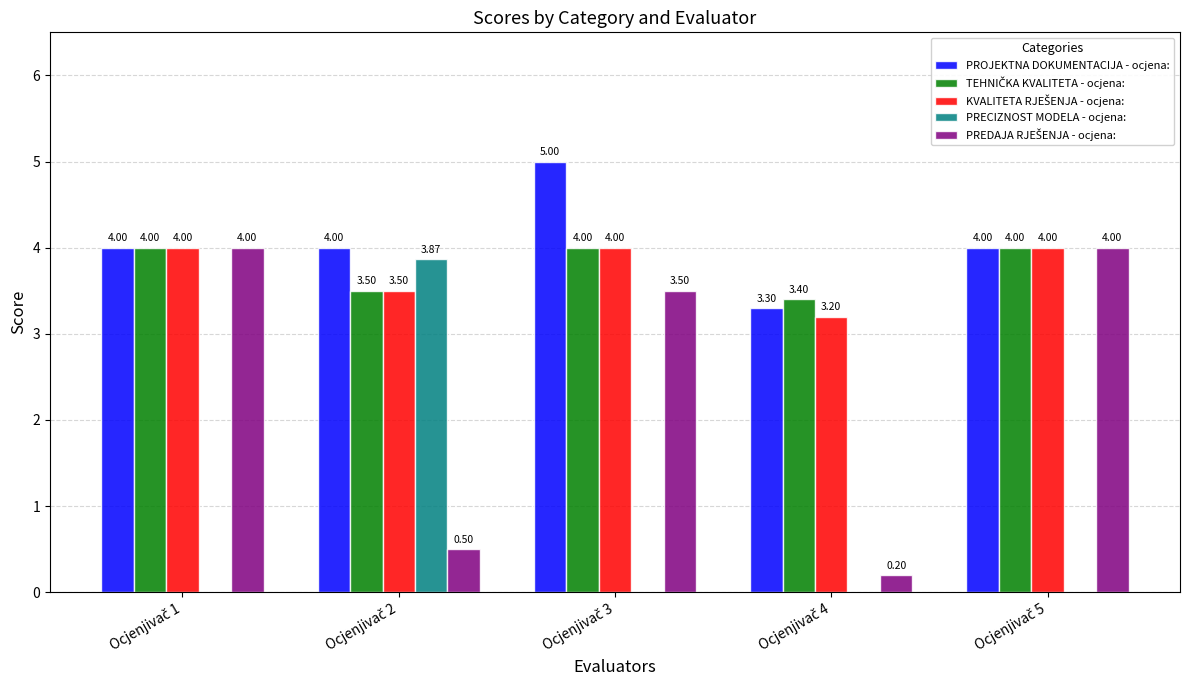

What is the sum of all PROJEKTNA DOKUMENTACIJA - ocjena: values?

20.3